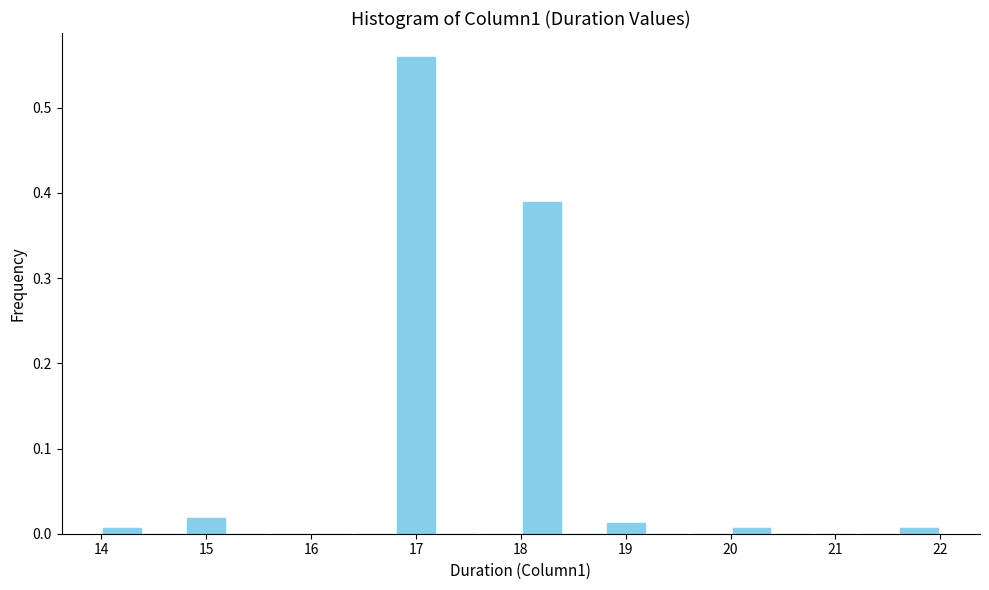

Over which range of the x-axis is the bar tallest?

16.8 to 17.2